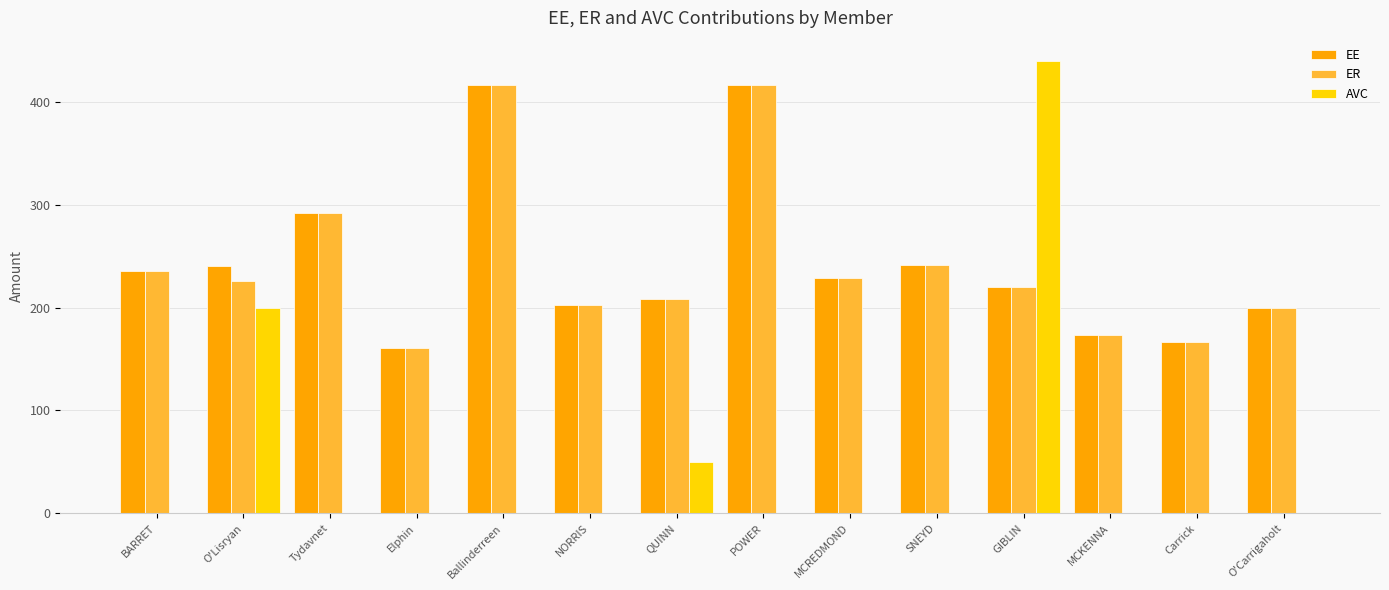

Where is EE nearest to the value 288?

Tydavnet